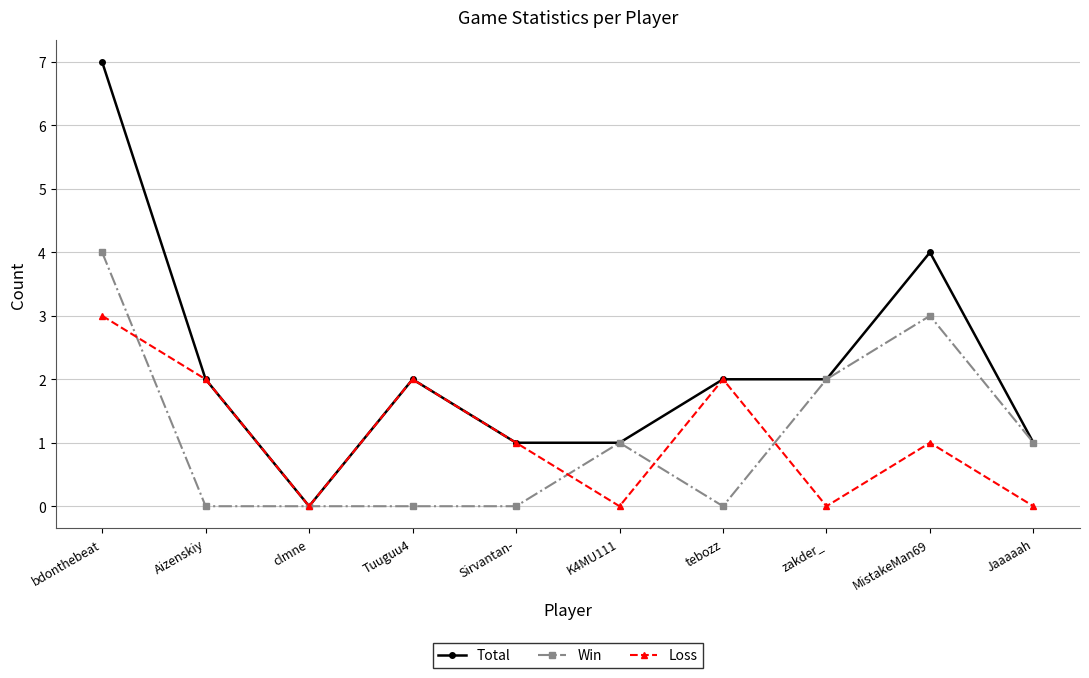

At which label does Win reach its peak?

bdonthebeat